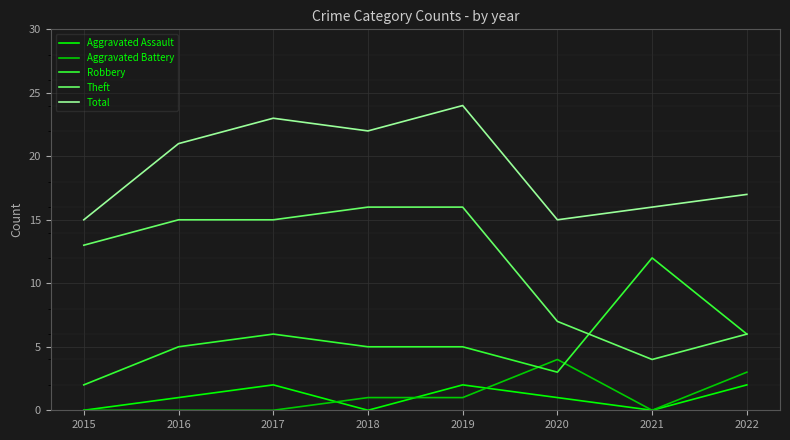

What are all the series names shown in the legend?

Aggravated Assault, Aggravated Battery, Robbery, Theft, Total